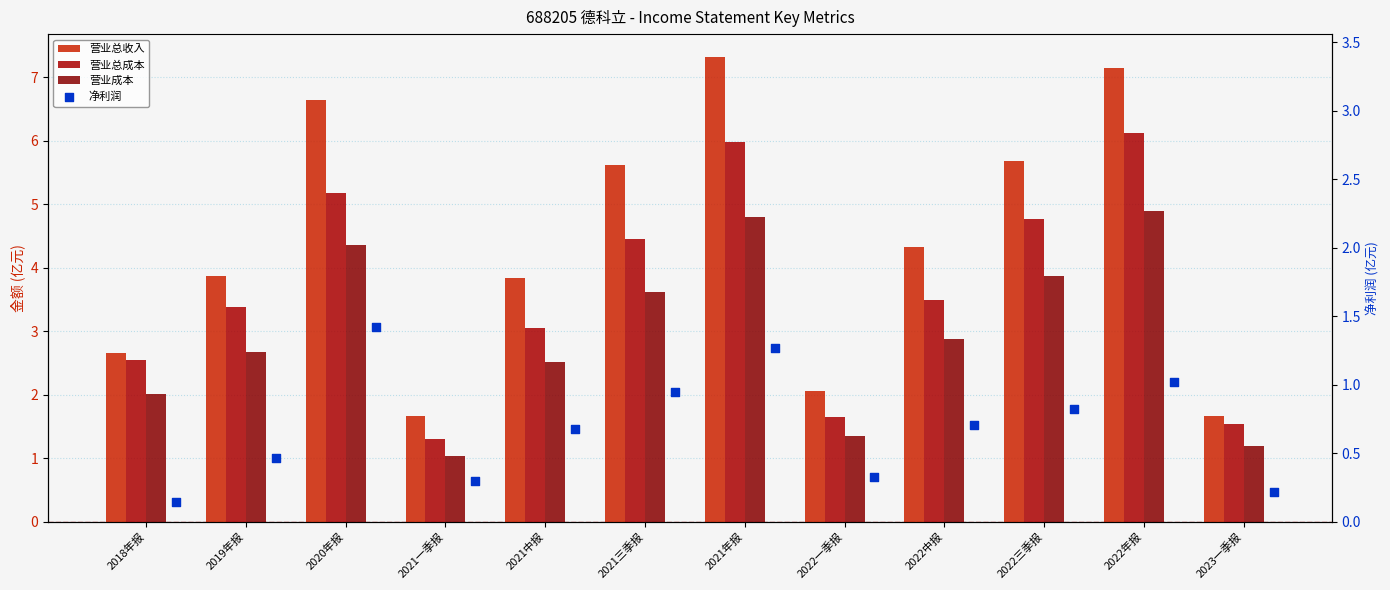

What is the total value across all series at 2022一季报?

5.4